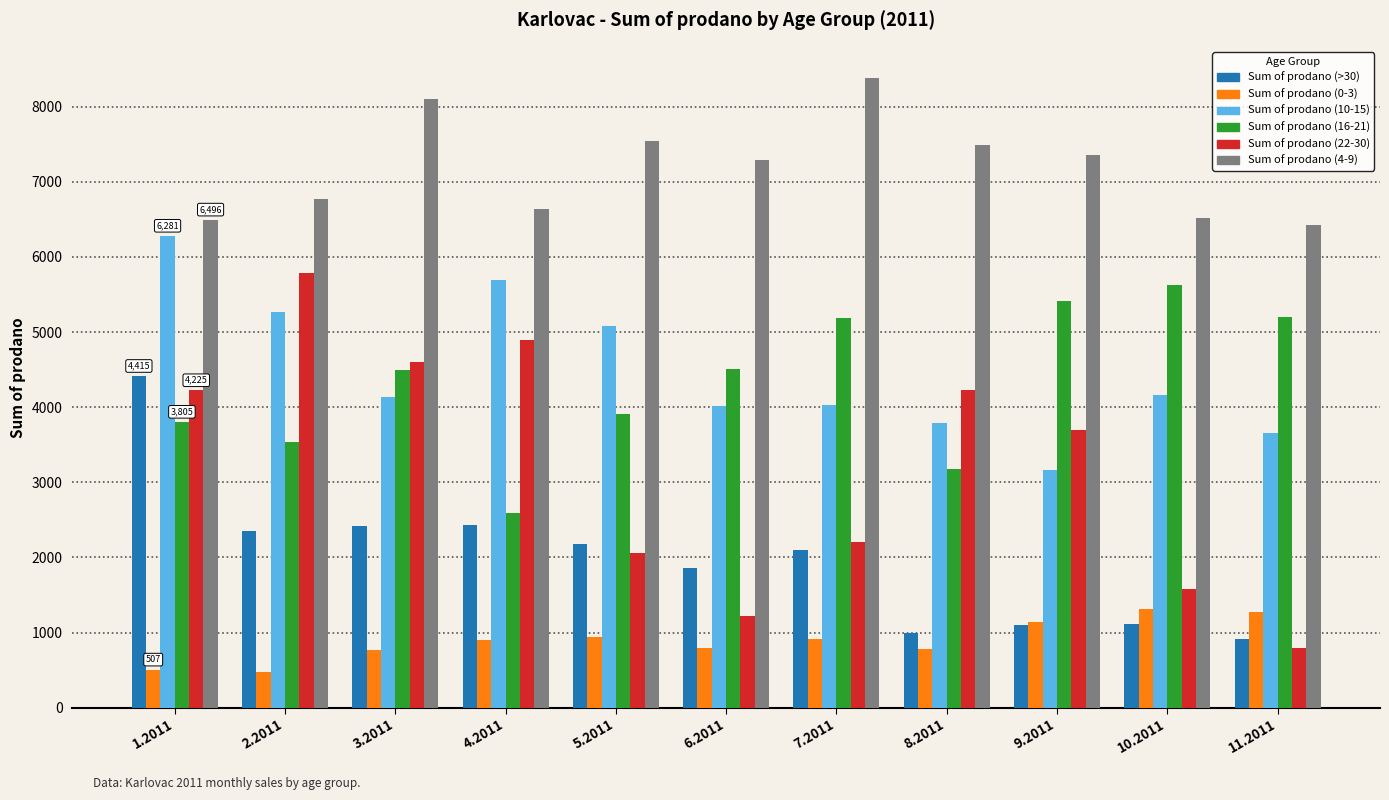

How many data points in Sum of prodano (>30) are less than 2099?

5